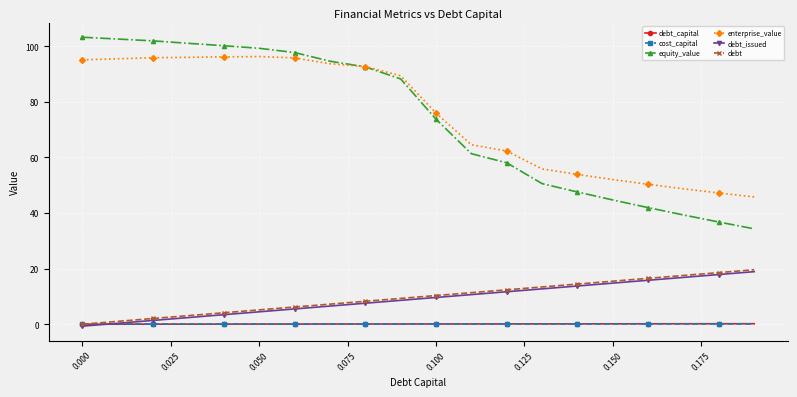

What is the highest value of the equity_value series?

103.3